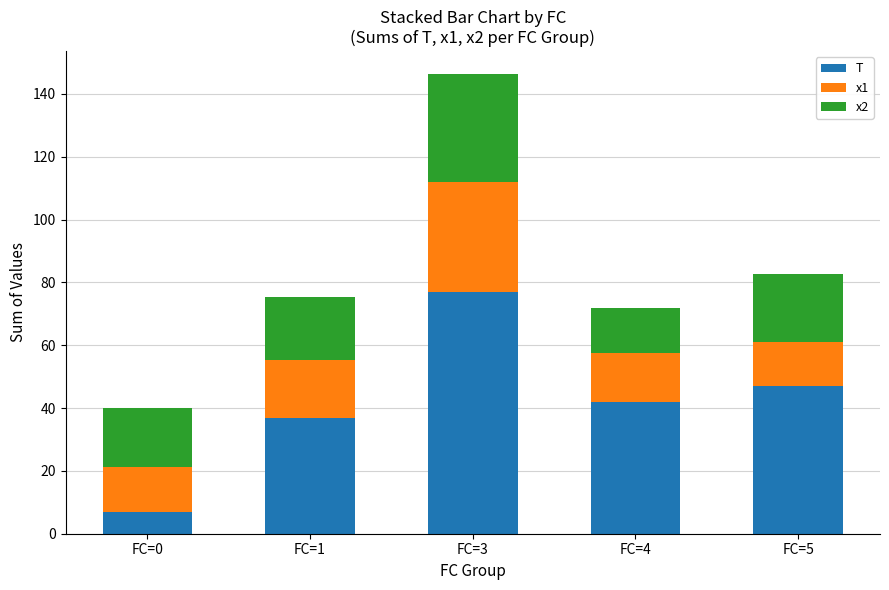

How many categories are shown in the chart?

5